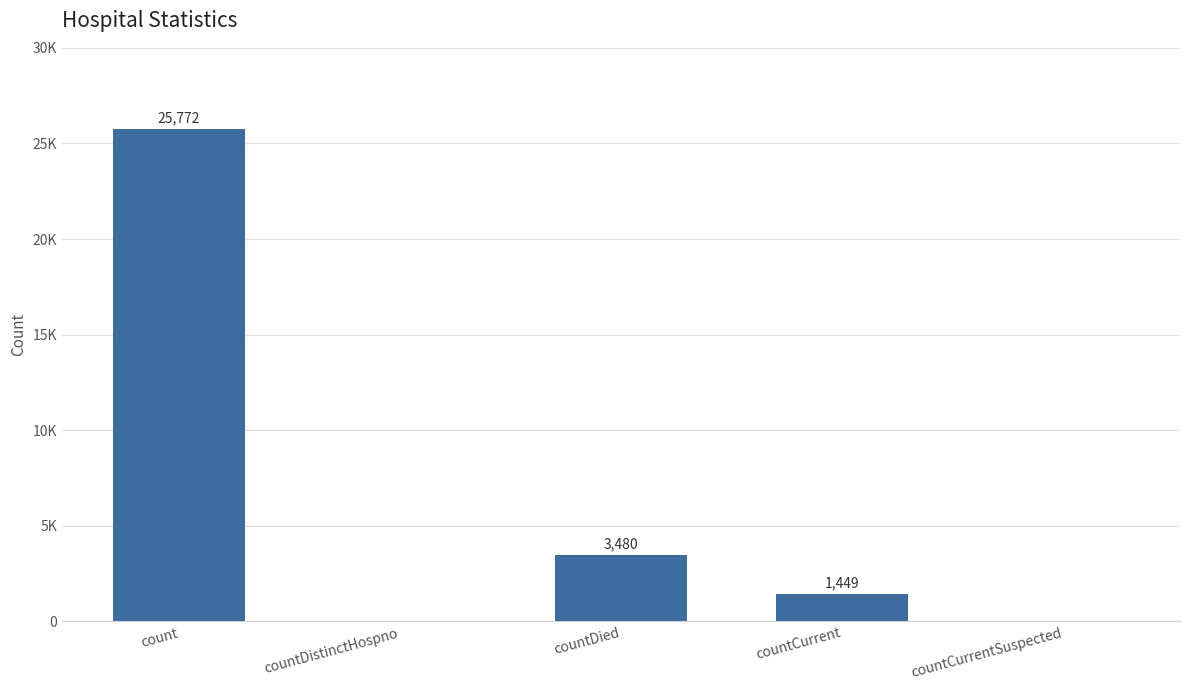

The value at countCurrent is 2522. True or false?

False